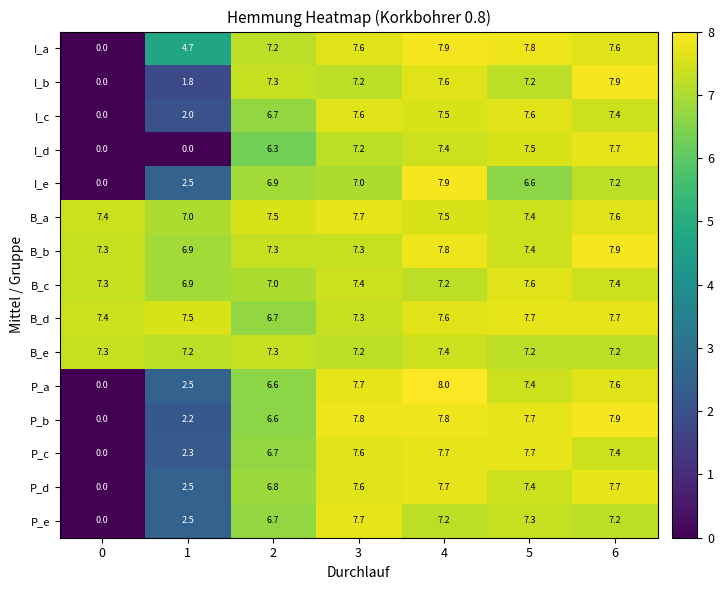

Which series has the largest total across all categories?

B_a